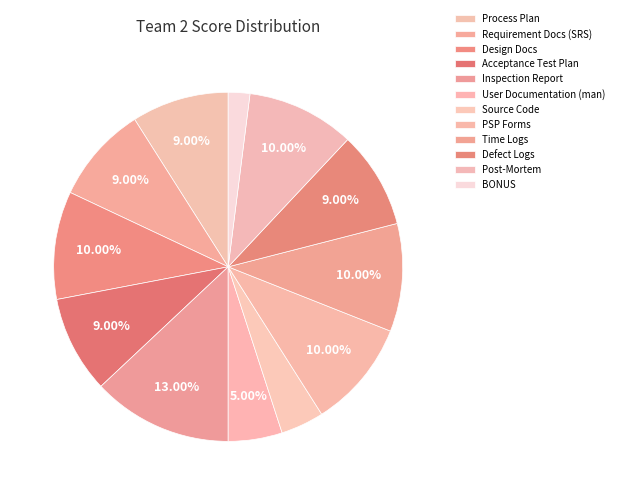

Does any single category account for the majority?

No